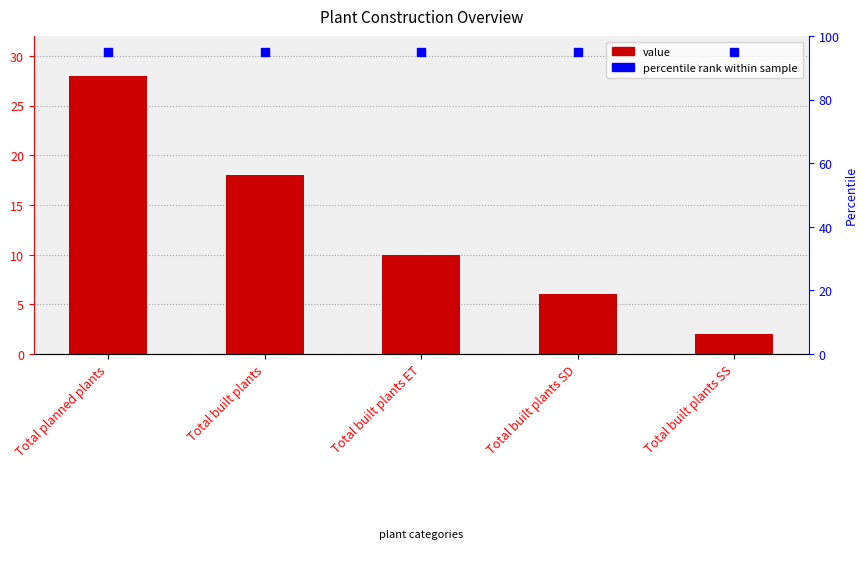

Which series has the widest spread of Y values?

value